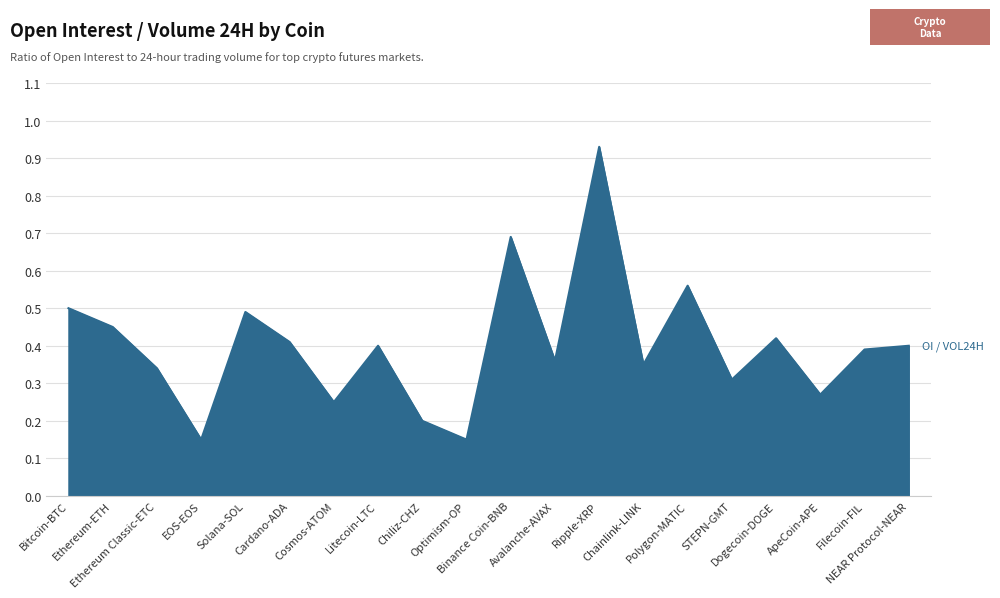

True or false: the data shows 0.7 at Binance Coin-BNB.

True